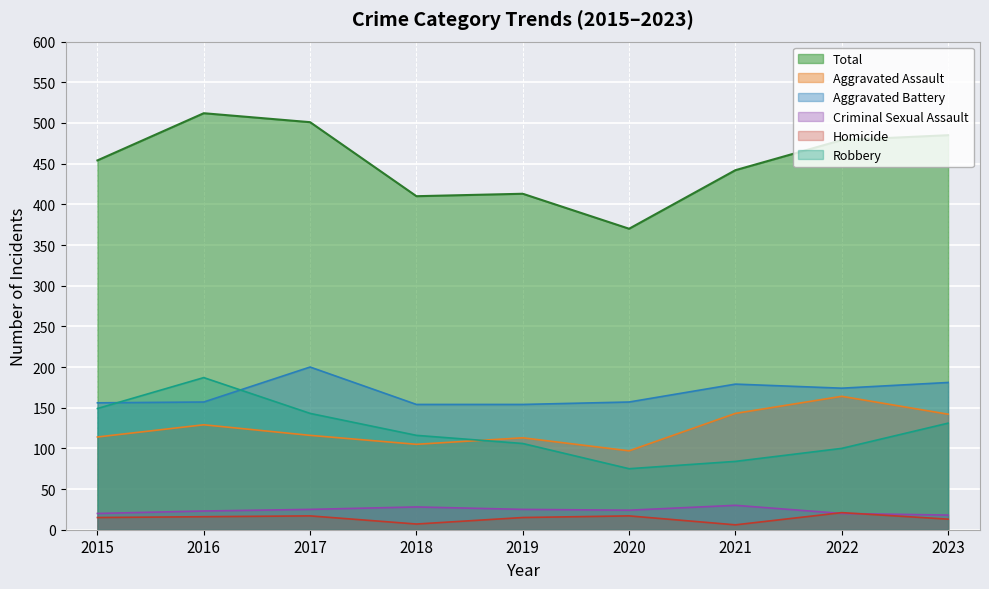

At which label does Aggravated Battery reach its minimum?

2018